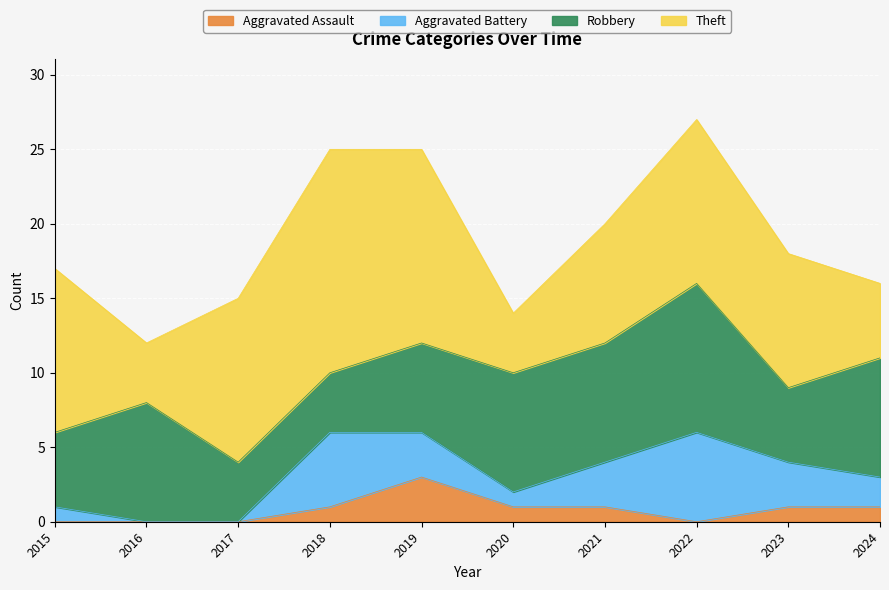

True or false: Aggravated Assault has more than 1 interior local peaks.

False